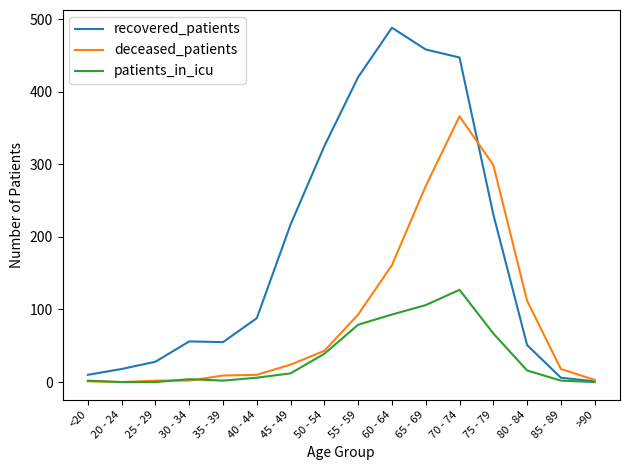

Is it true that deceased_patients equals 431 at 65 - 69?

False